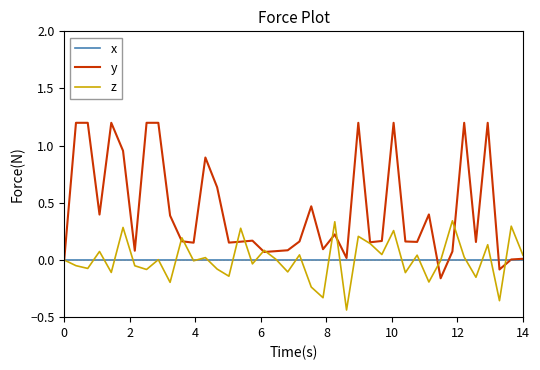

List the series in order of their peak value, highest first.

y, z, x